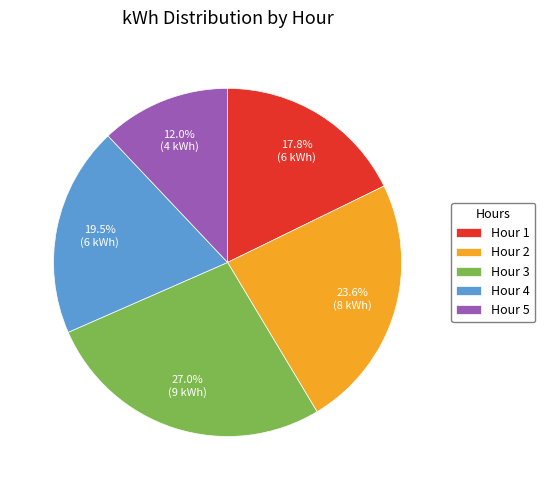

Does Hour 1 represent more than half of the total?

No